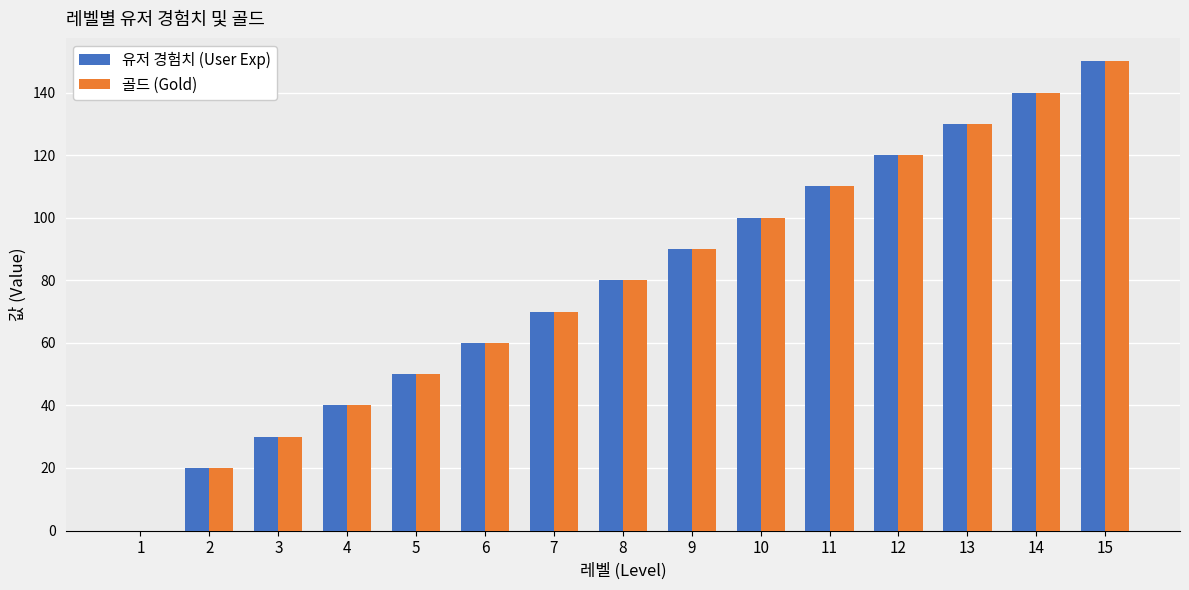

What is the sum of all 유저 경험치 (User Exp) values?

1190